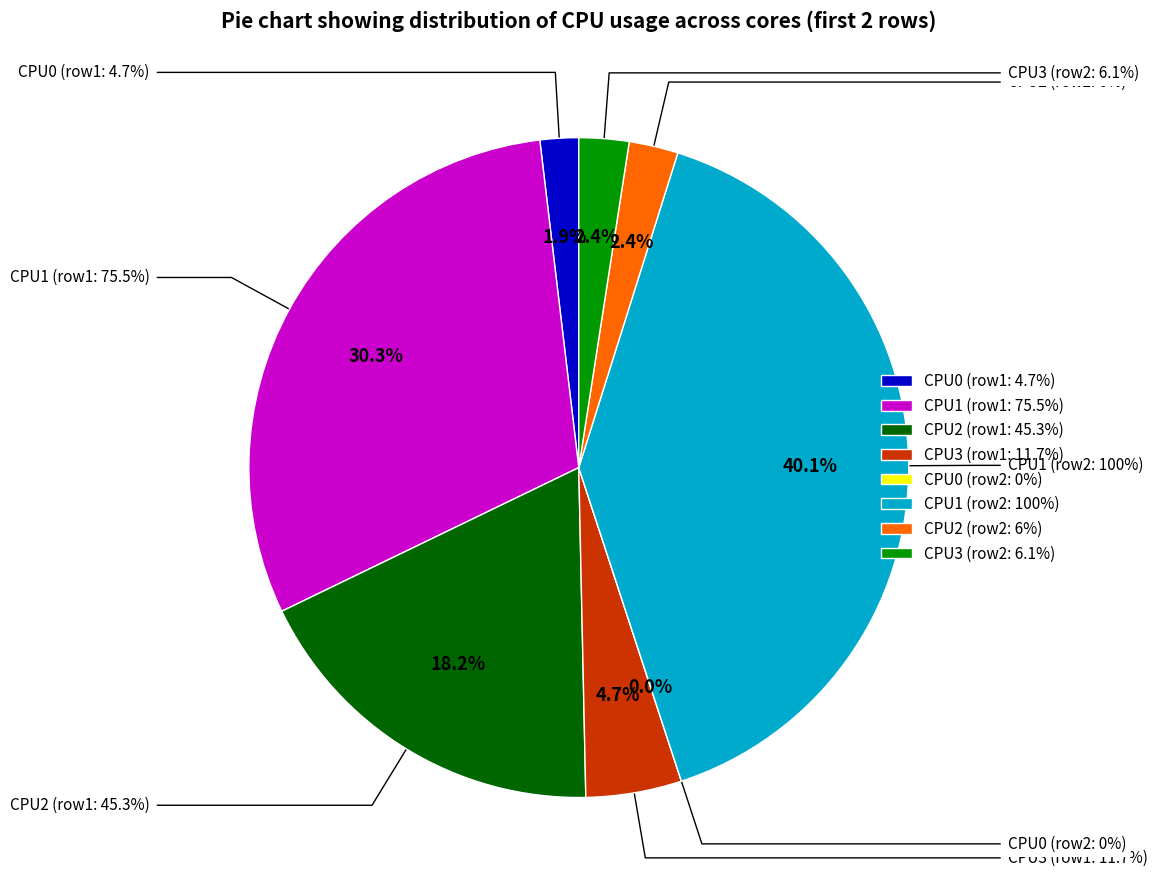

Between %CPU3 ~11.7 and %CPU0 ~0.0, which is larger?

%CPU3 ~11.7